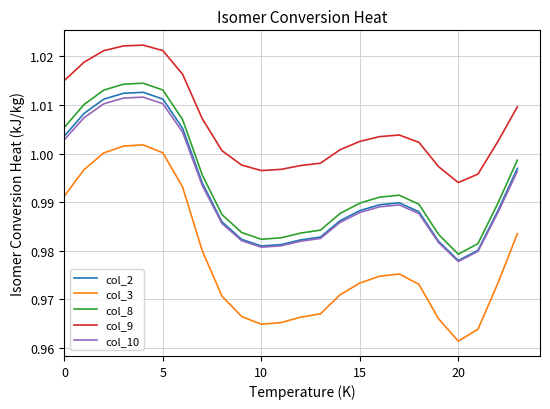

Which series has the widest spread of values?

col_3